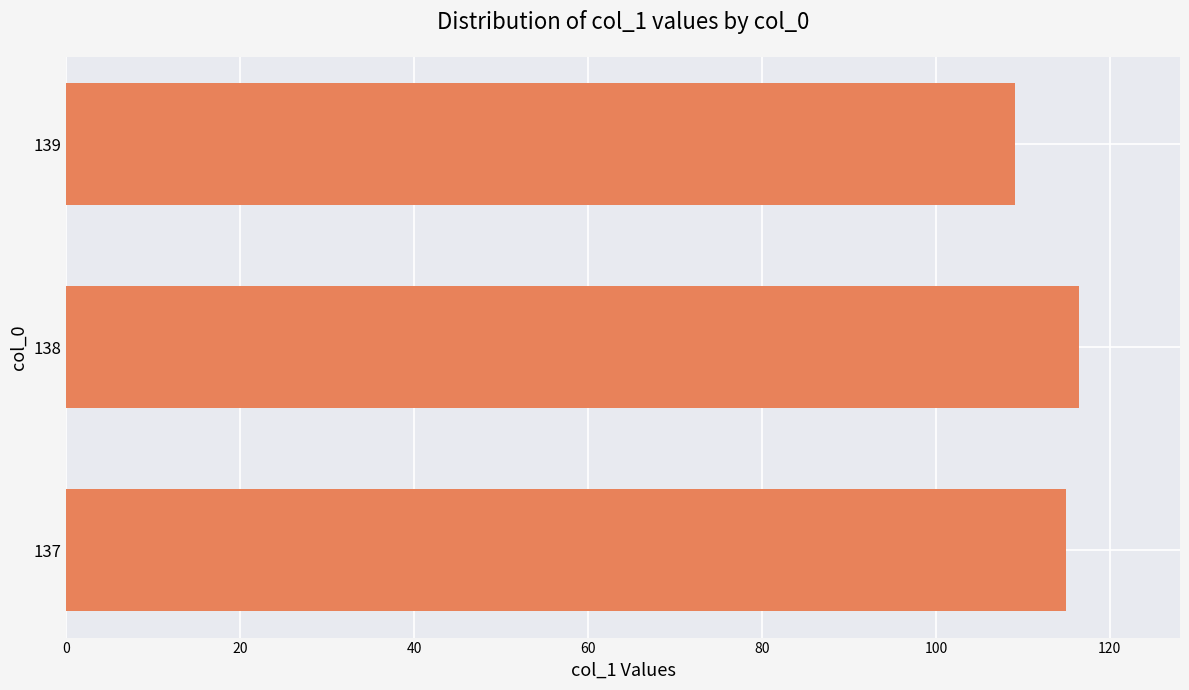

Count the number of data series in this chart.

1